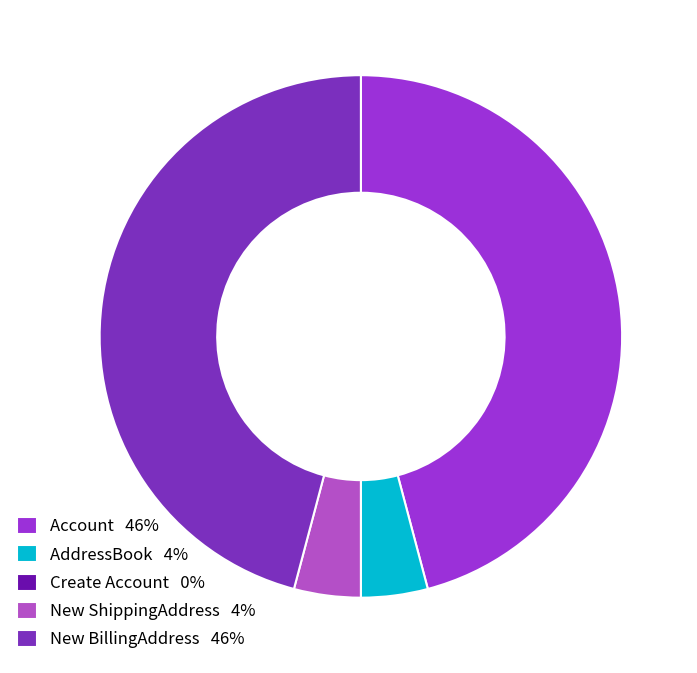

True or false: New BillingAddress accounts for 35% of the total.

False